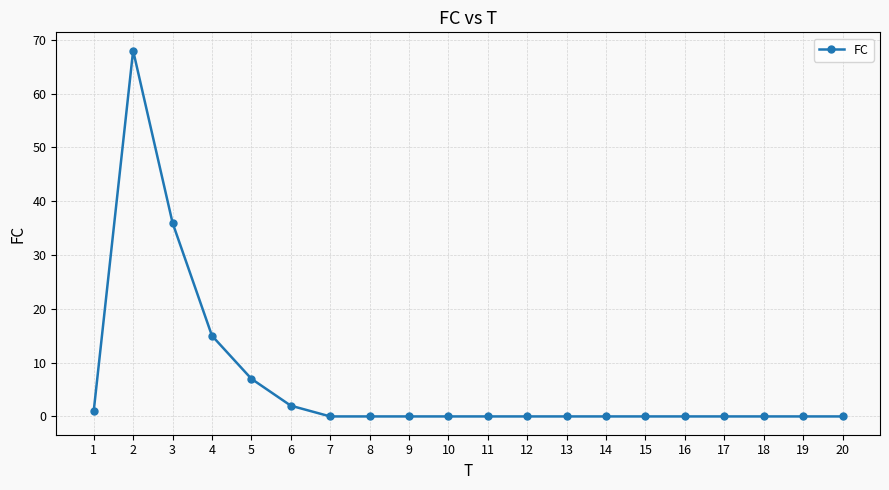

Is it true that the value at 2 is 122?

False